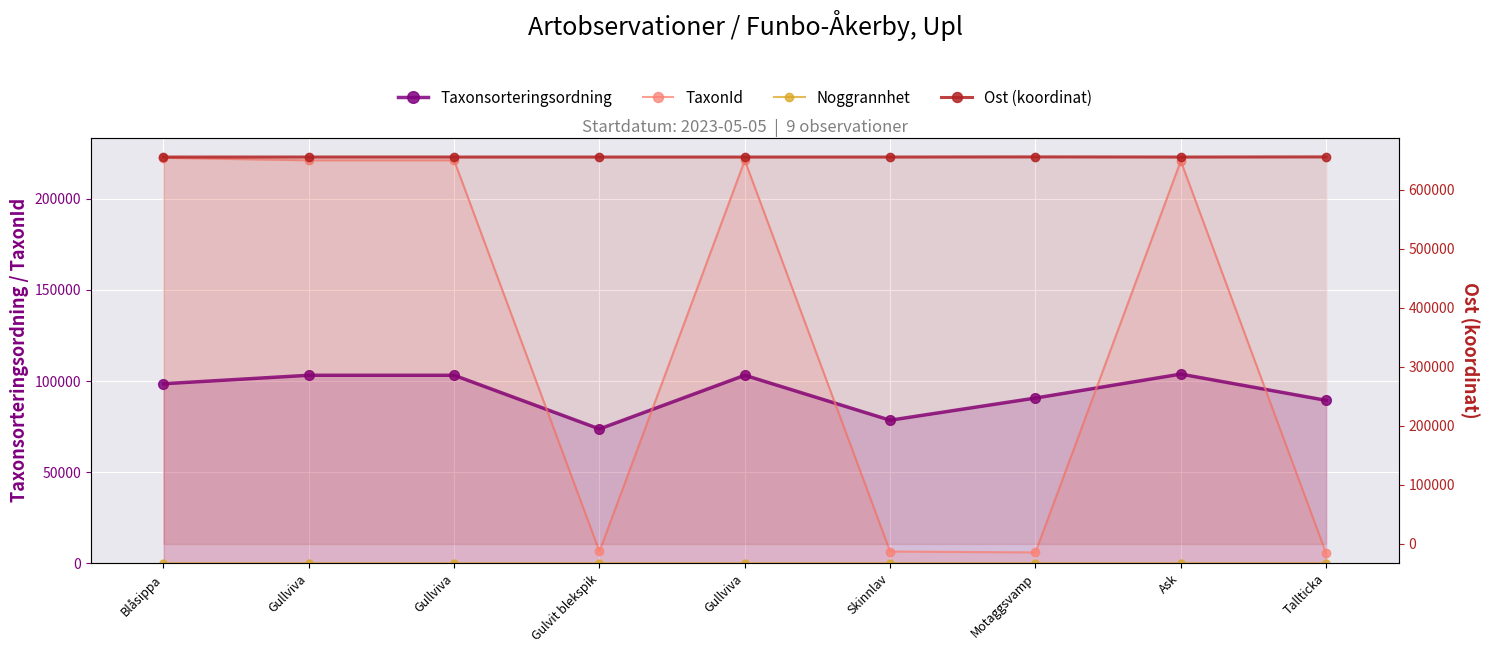

What value does the TaxonId series have at Blåsippa, to the nearest 100?

222500